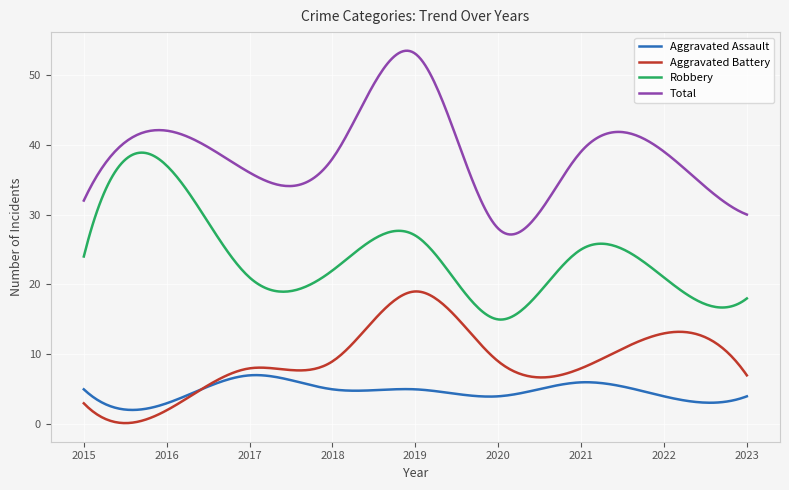

True or false: Total has more than 2 interior local peaks.

True